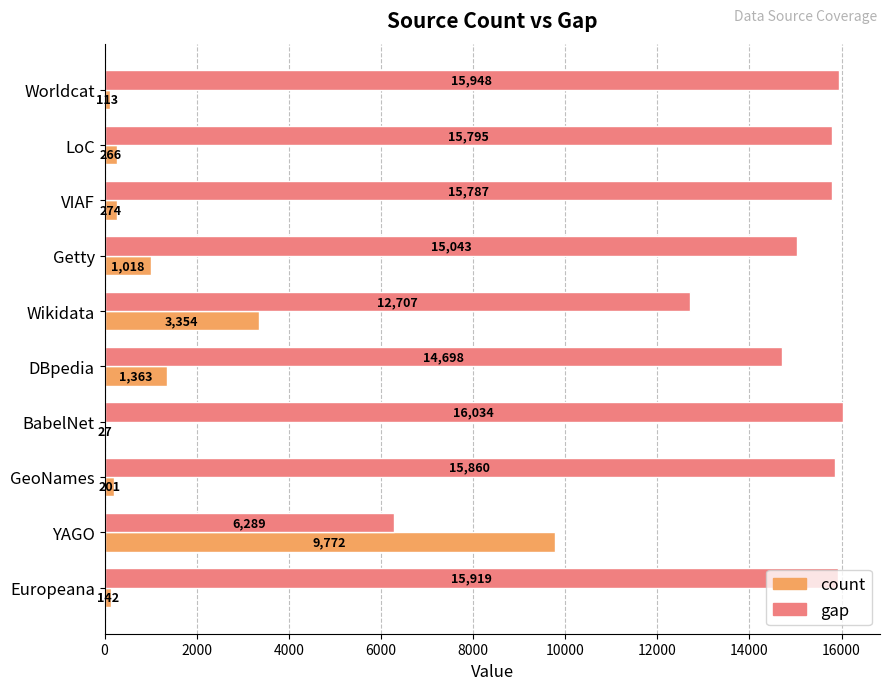

What is the sum of all count values?

16530